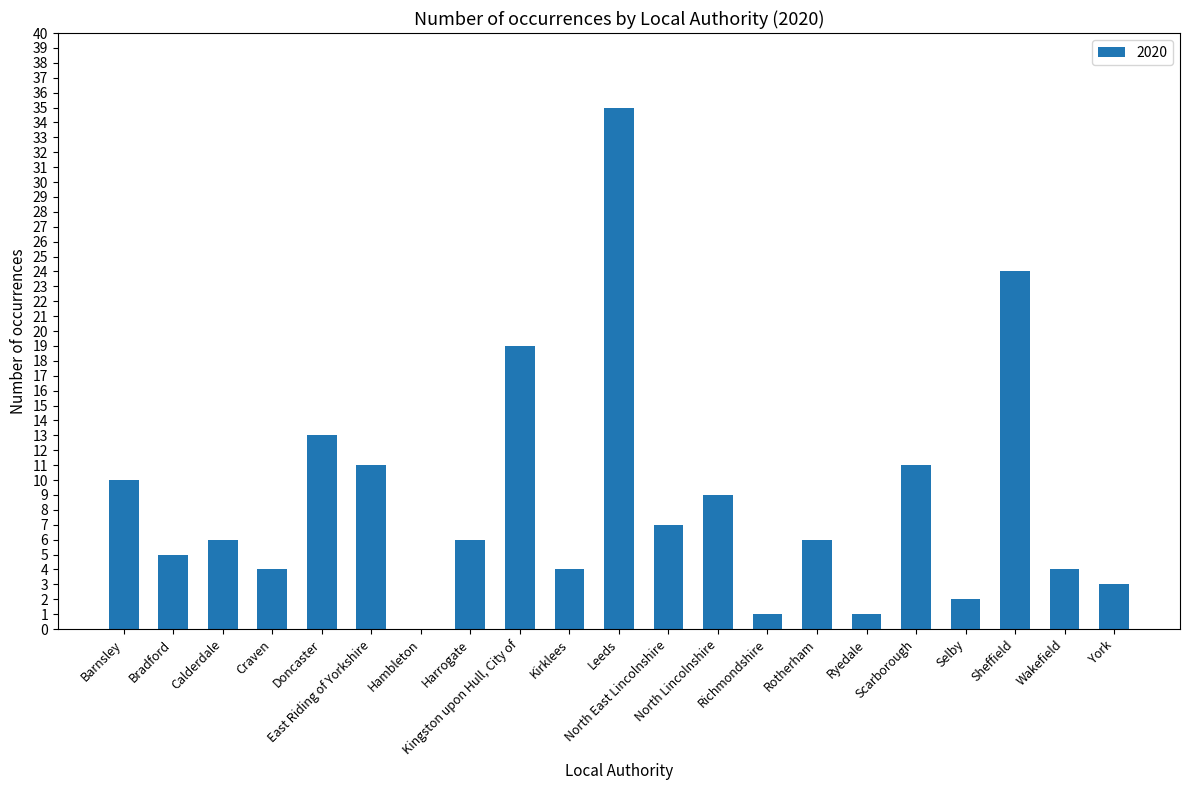

What is the sum of all values?

181